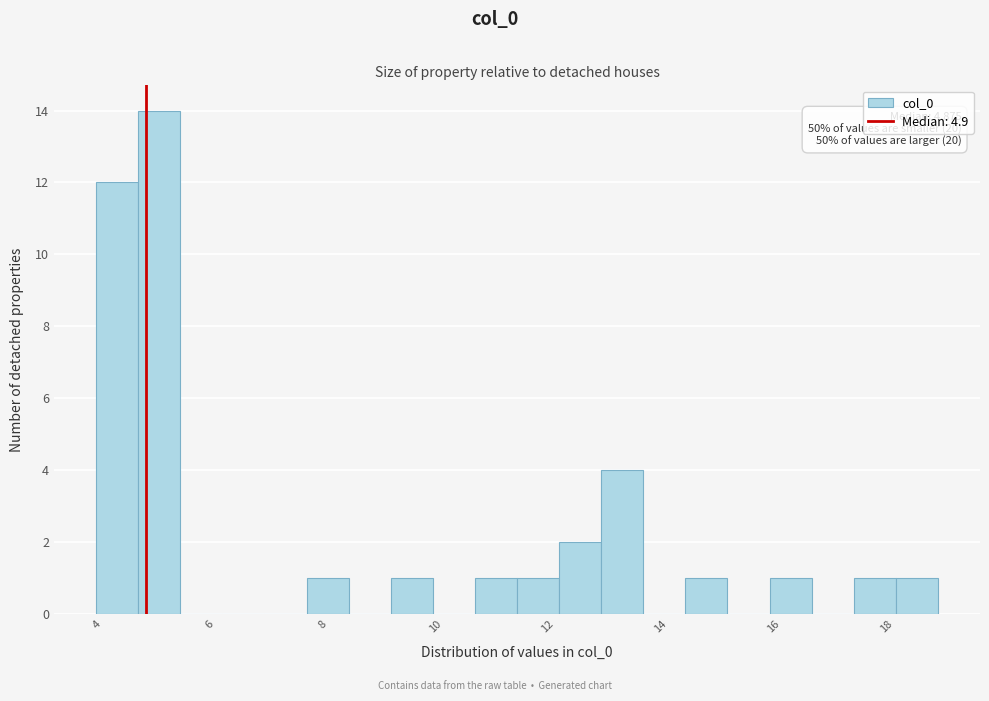

Around what value on the x-axis is the tallest bar? Give the approximate position of its centre, as read against the axis.

5.2